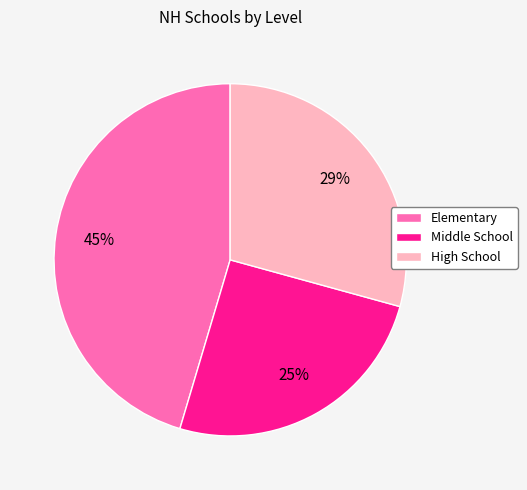

What percentage is the Elementary slice, to the nearest percent?

45%